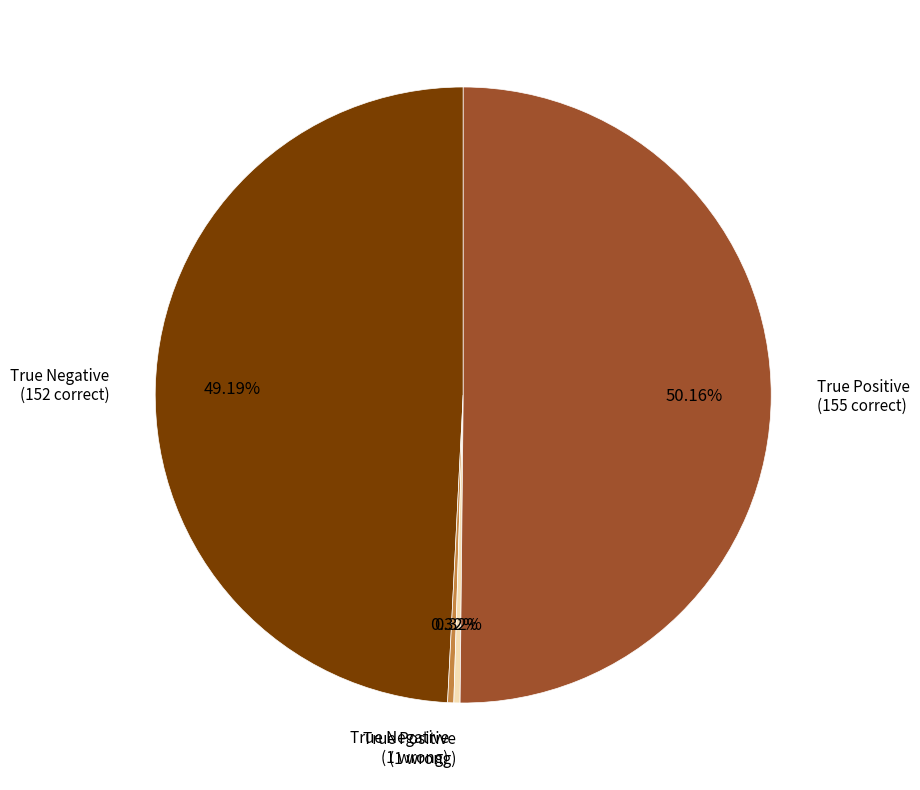

How many slices are in this pie chart?

4